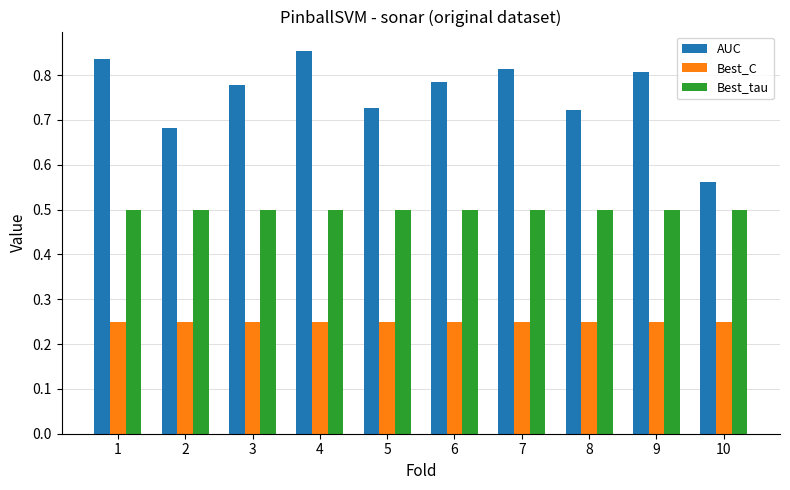

Which label corresponds to the largest value in the chart?

4